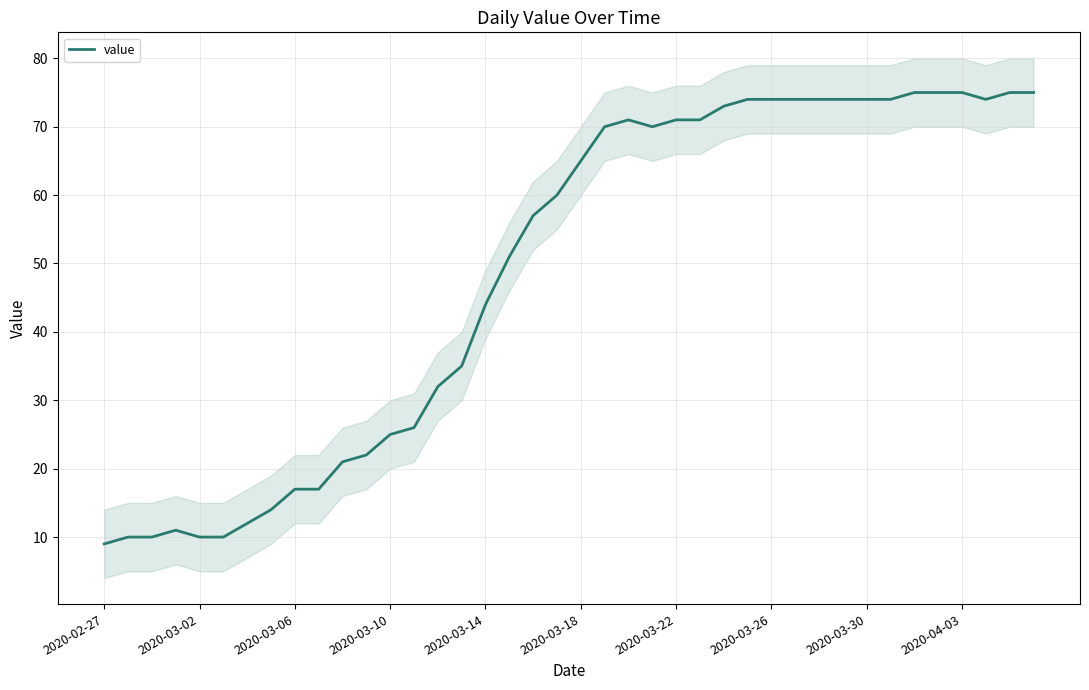

Where is value nearest to the value 42?

2020-03-14